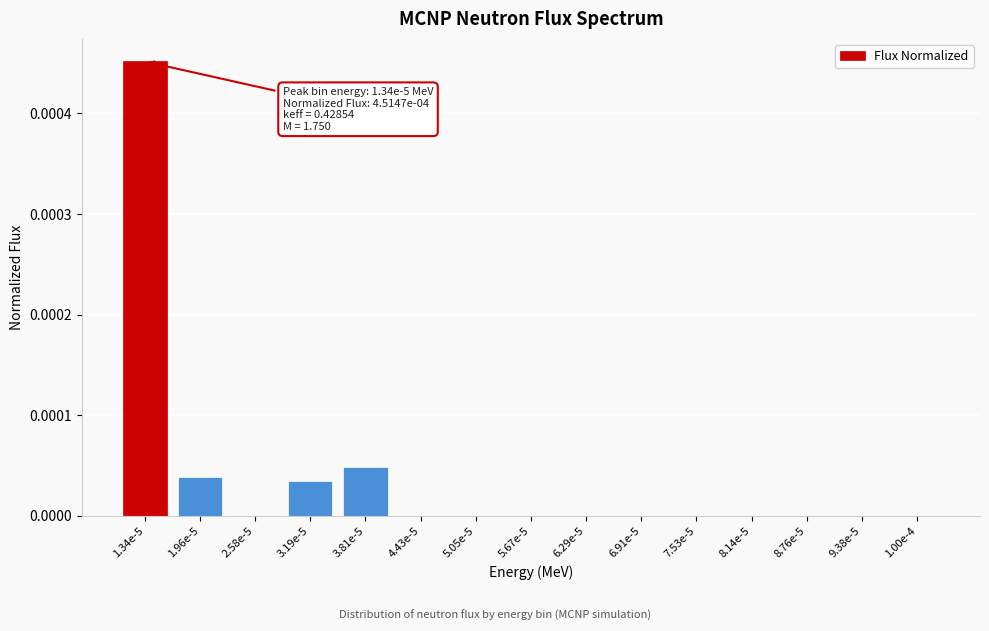

Which label corresponds to the largest value in the chart?

1.34e-5